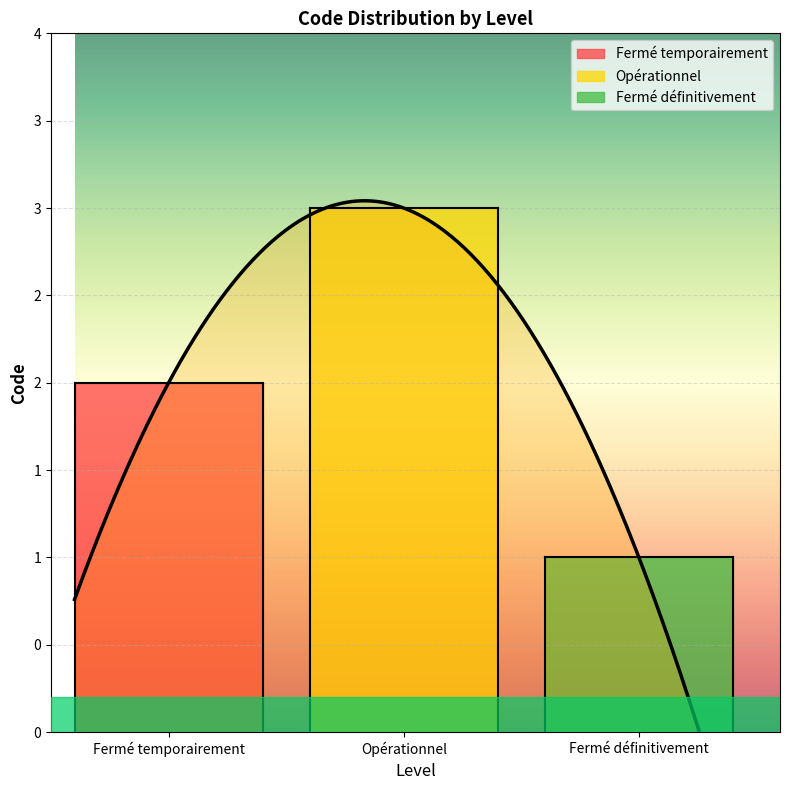

How many lines are shown in the chart?

1